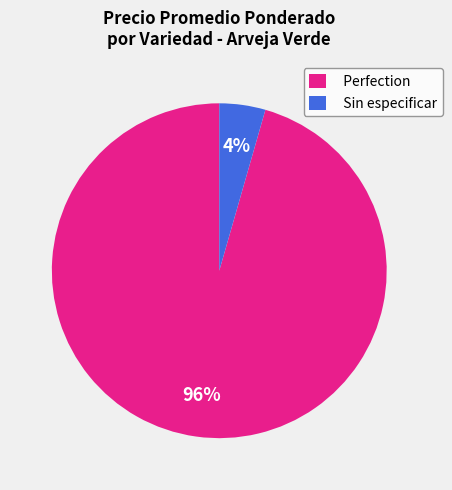

What is the majority slice?

Perfection